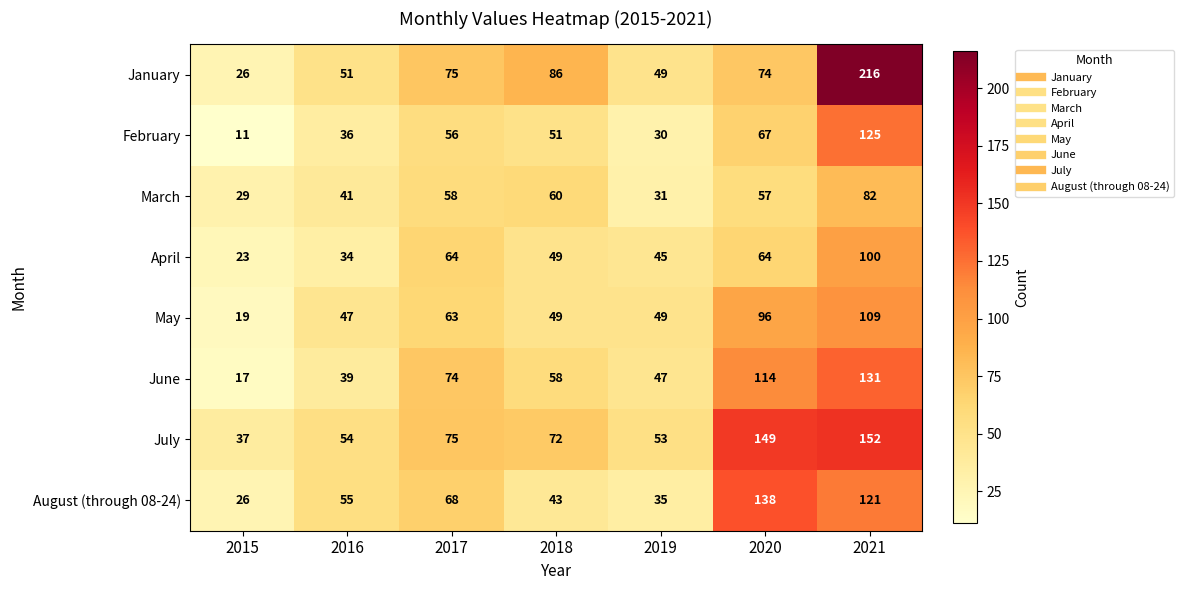

Which category has the highest value across all series?

2021